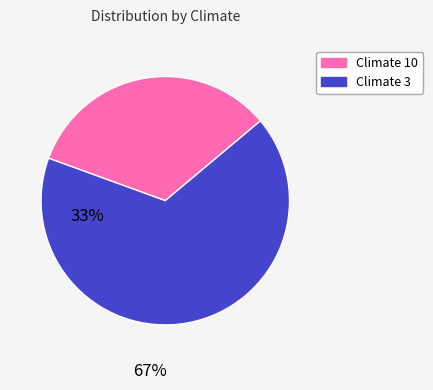

What is the majority slice?

Climate 3